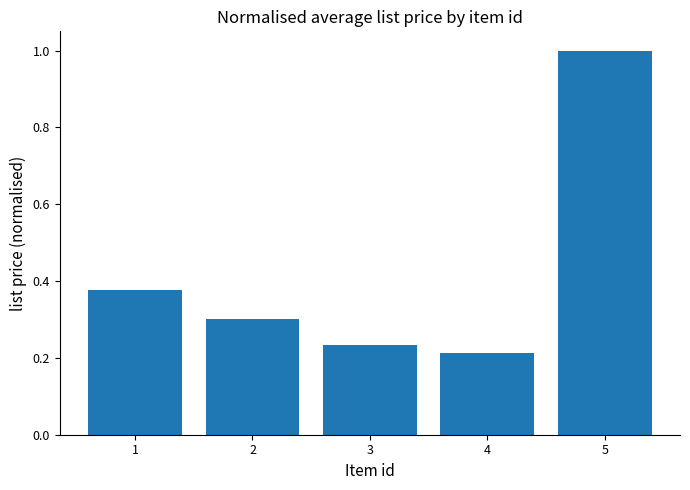

Does the chart contain stacked bars?

No